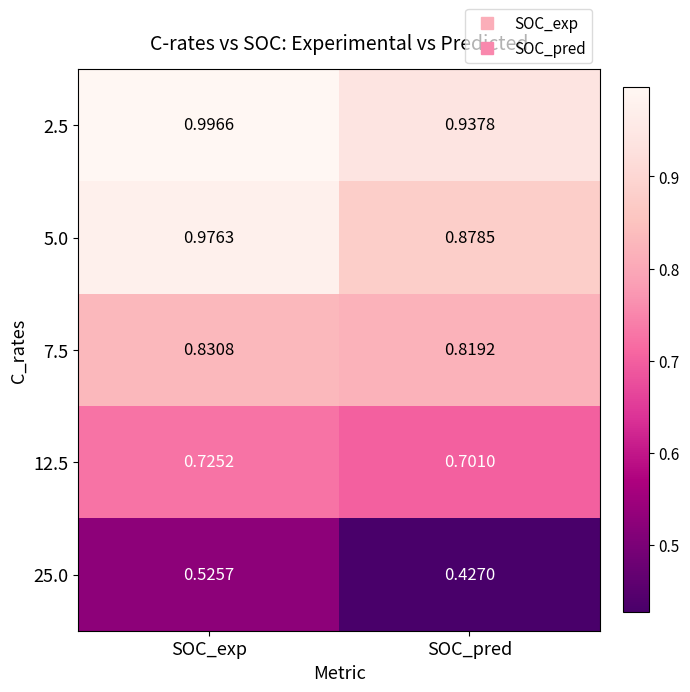

Rank the series at SOC_exp from highest to lowest value.

2.5, 5.0, 7.5, 12.5, 25.0